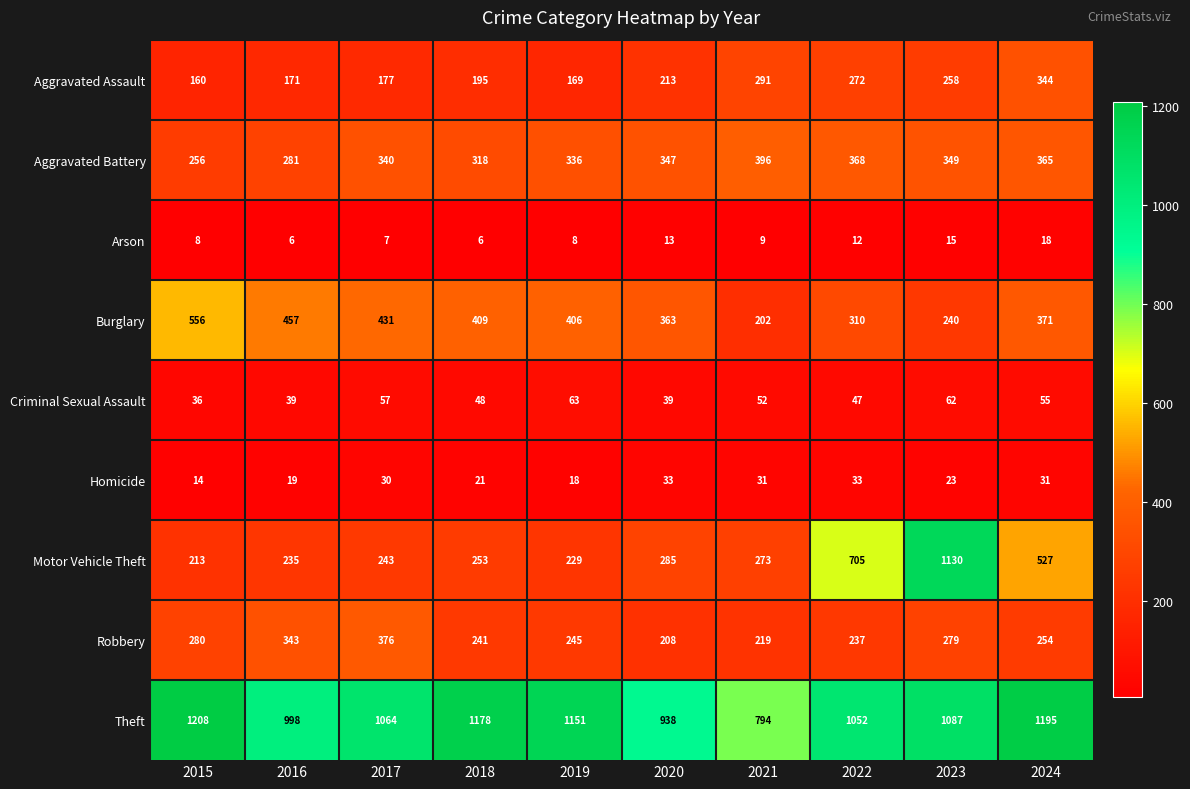

Rank the series by their maximum value, from highest to lowest.

Theft, Motor Vehicle Theft, Burglary, Aggravated Battery, Robbery, Aggravated Assault, Criminal Sexual Assault, Homicide, Arson